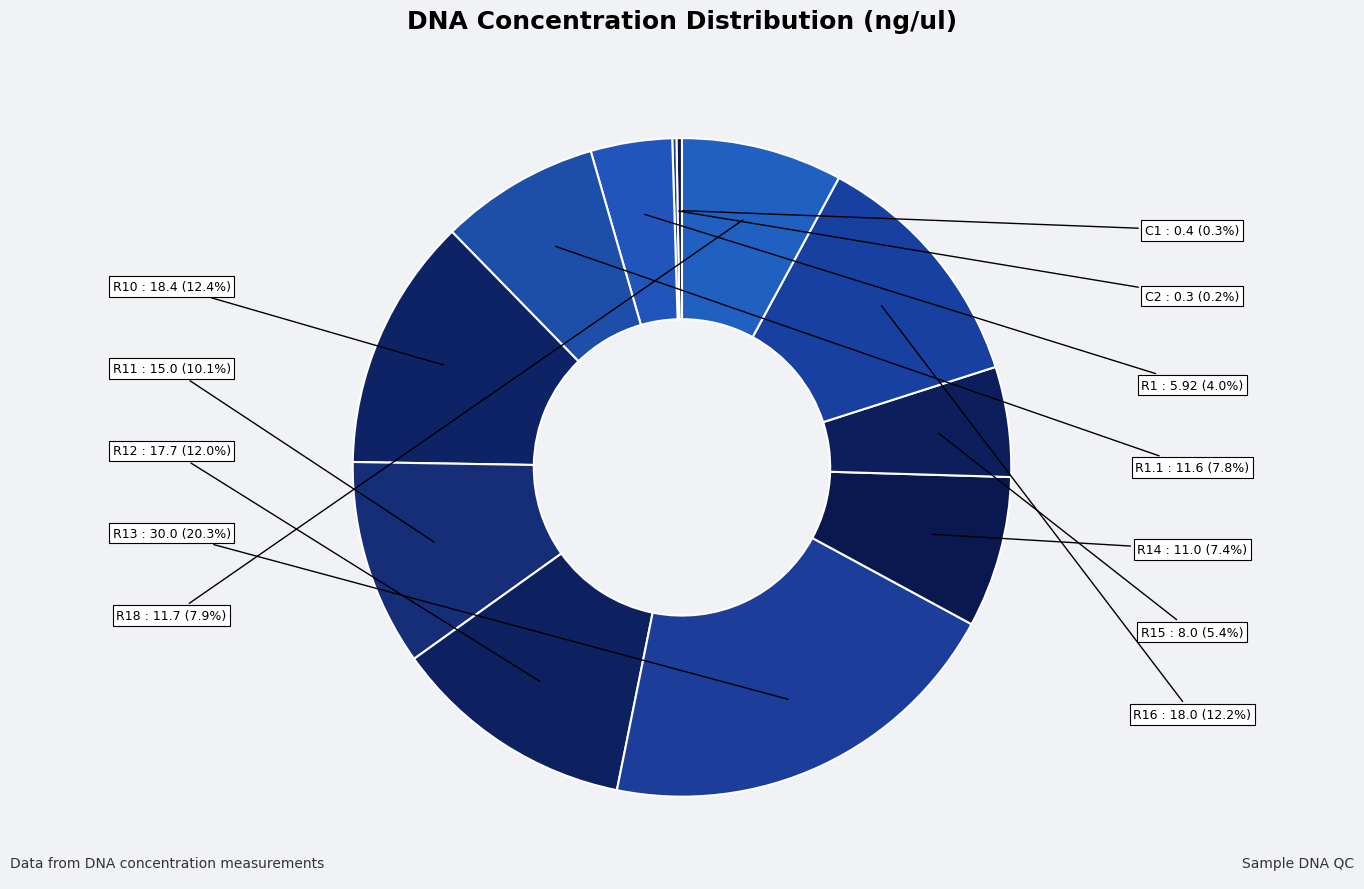

To the nearest percent, what is the difference between the R10 and R11 slice percentages?

2%